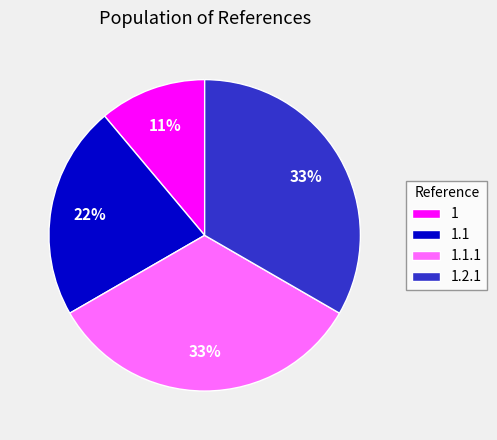

The 1.1 slice represents 22% of the pie. True or false?

True